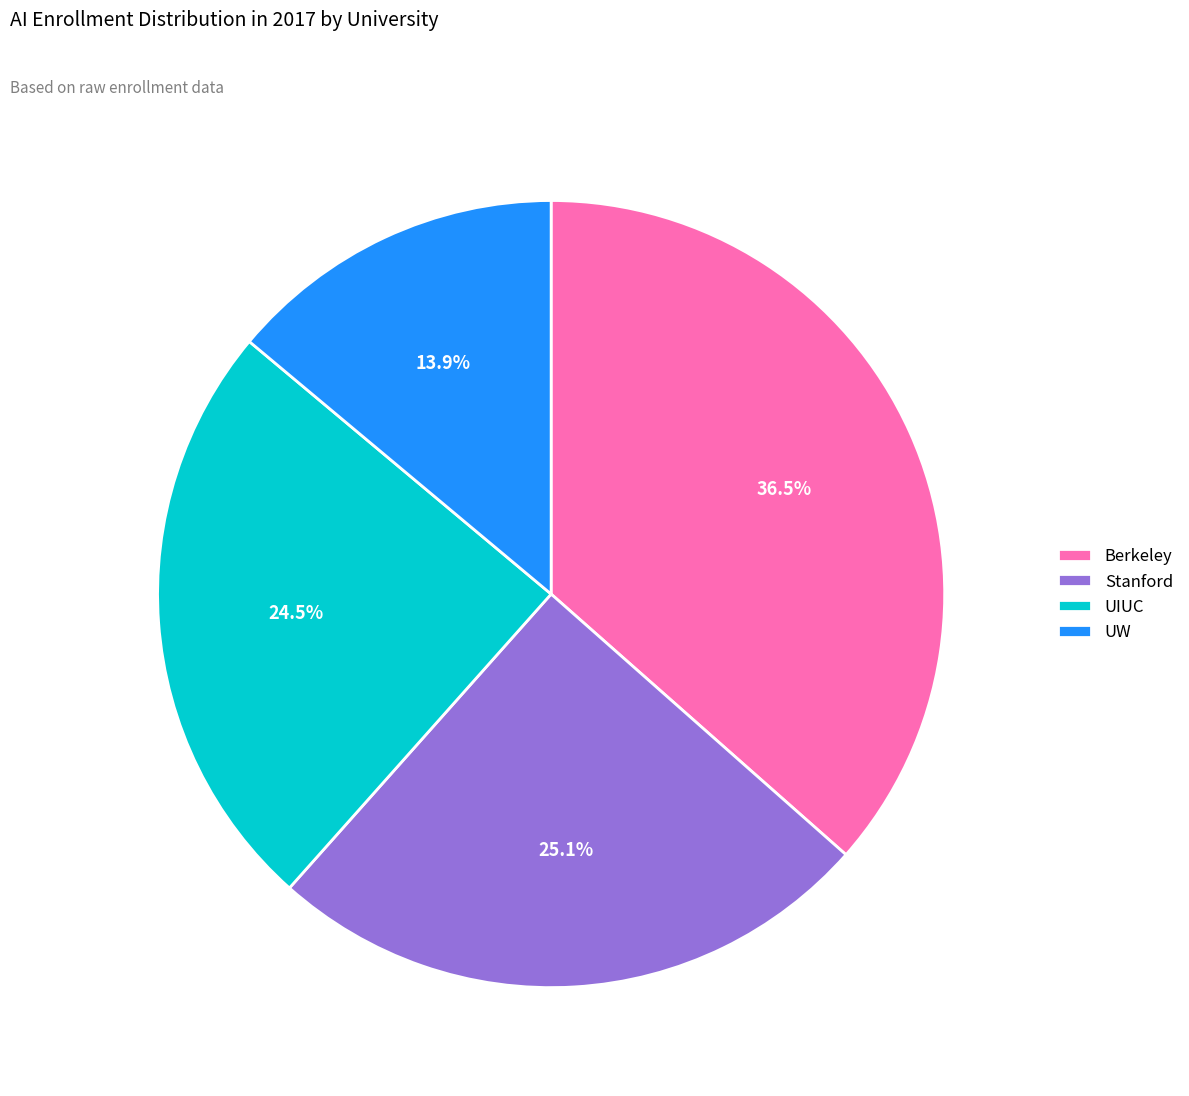

What is the smallest slice in the pie chart?

UW